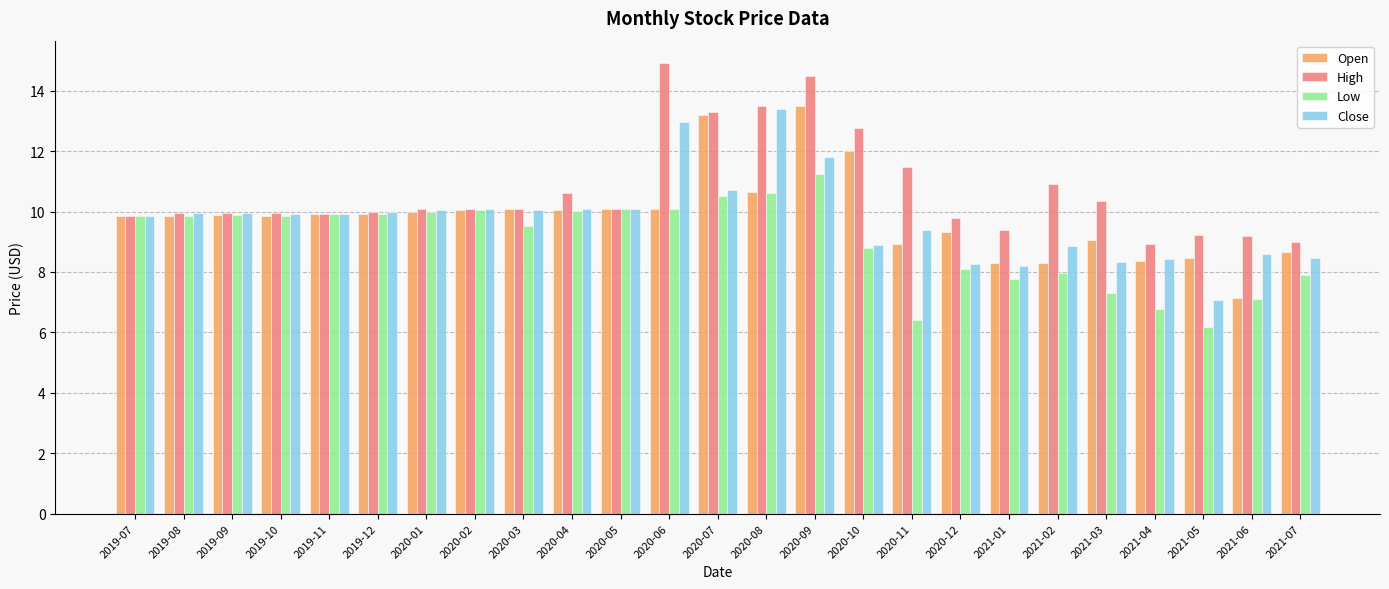

What is the difference between the Open values at 2020-07 and 2020-04?

3.1